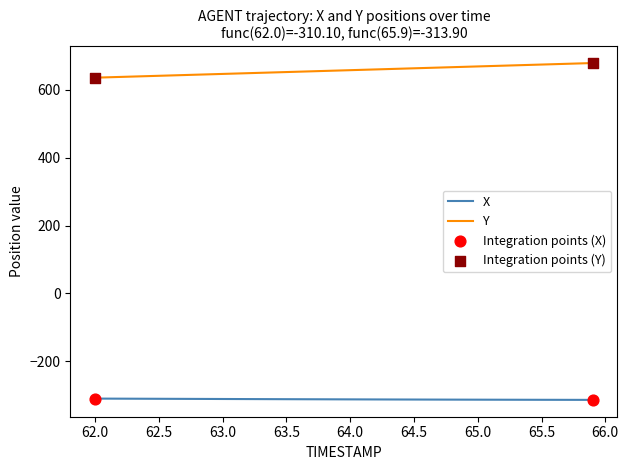

Which series has the largest total across all categories?

Y